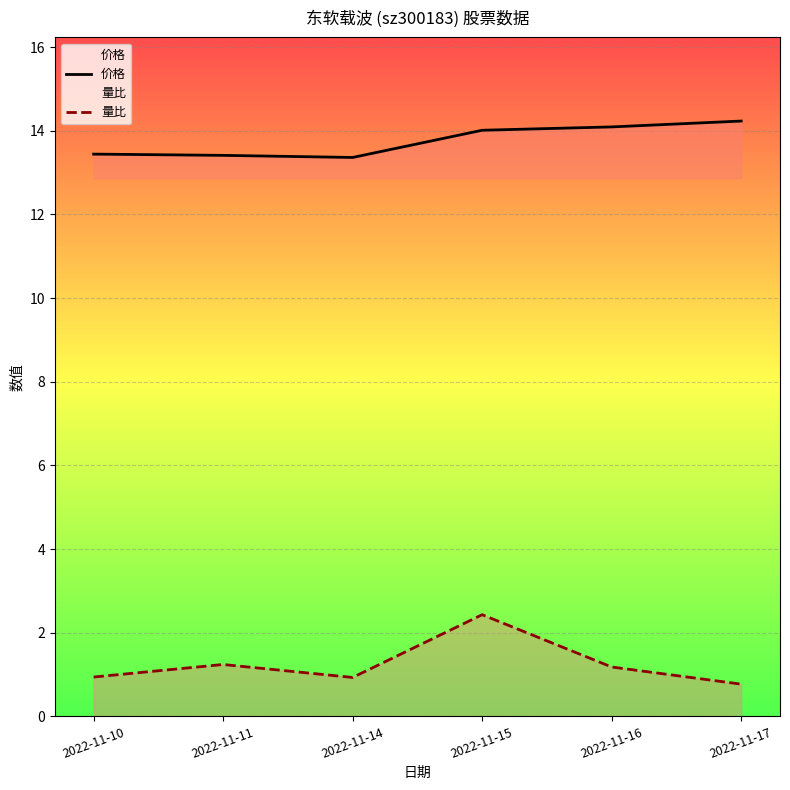

True or false: 价格 has a value of 19.8 at 2022-11-14.

False